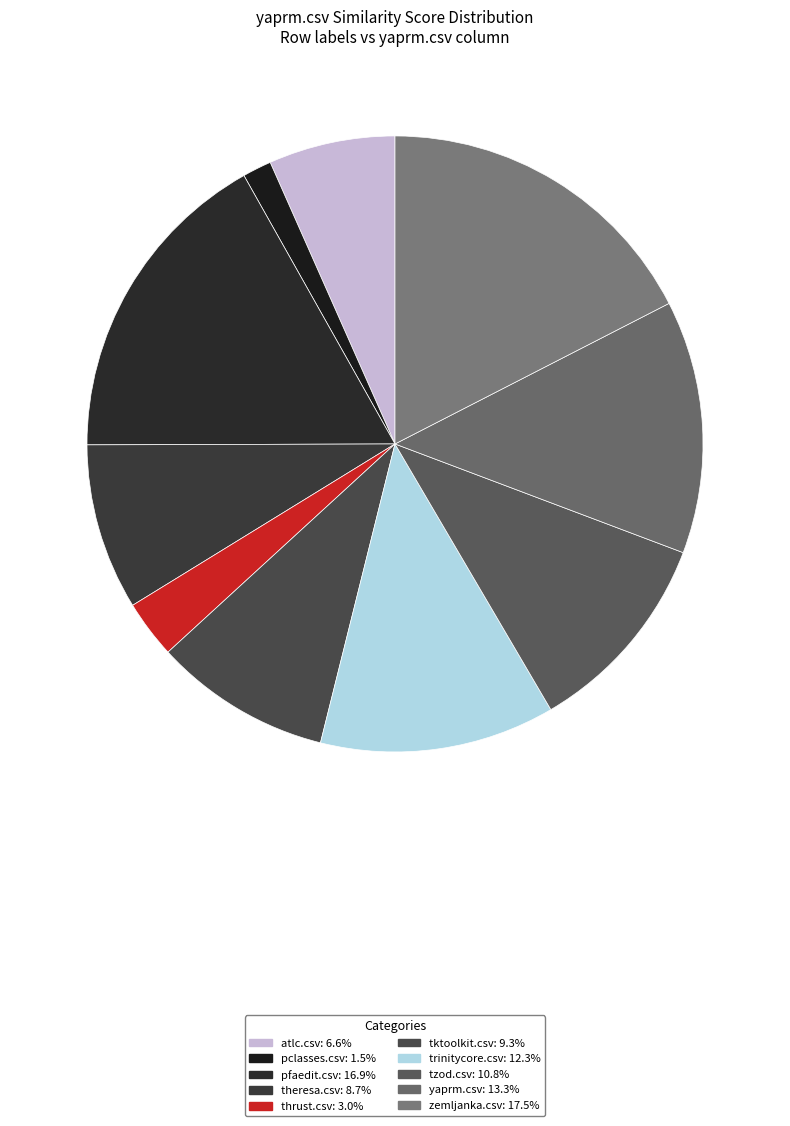

To the nearest percent, what portion does atlc.csv represent?

7%